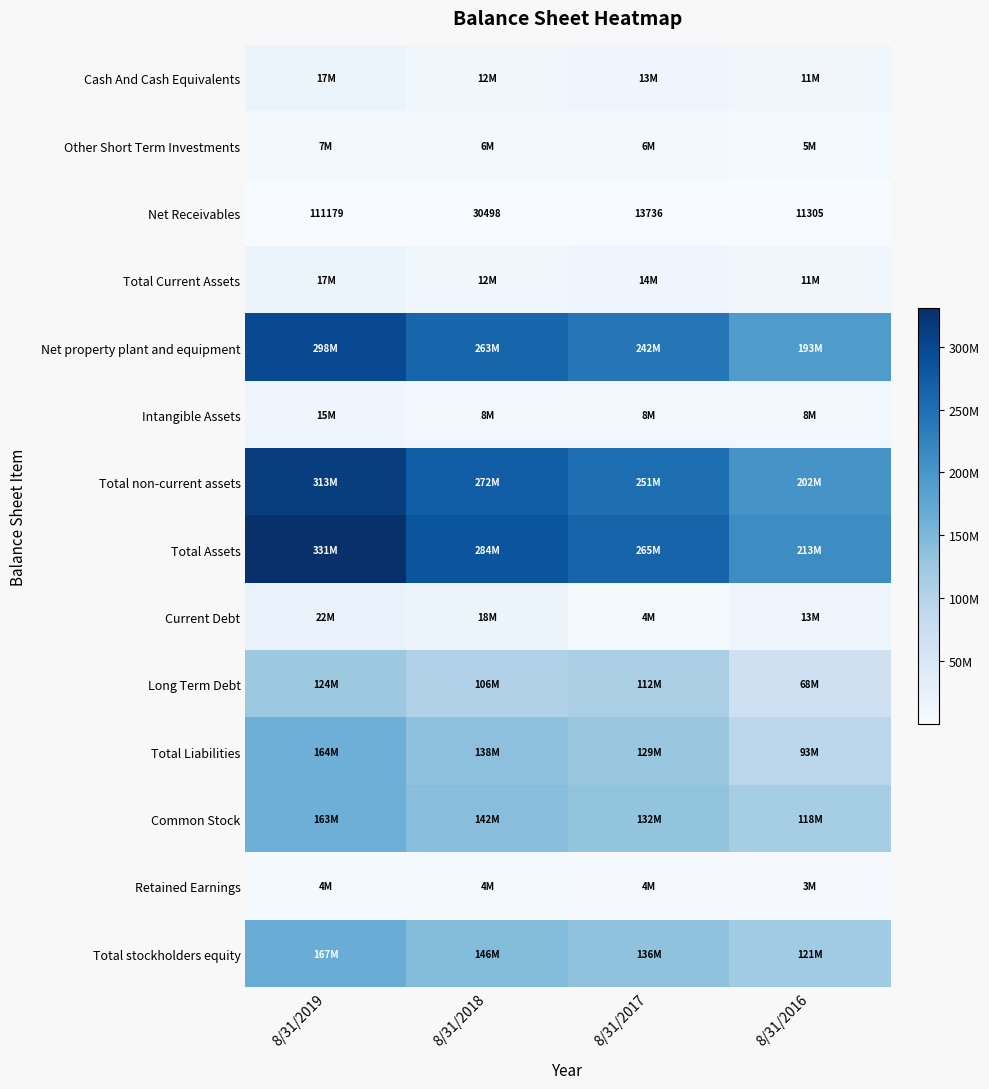

Which category has the highest value across all series?

8/31/2019